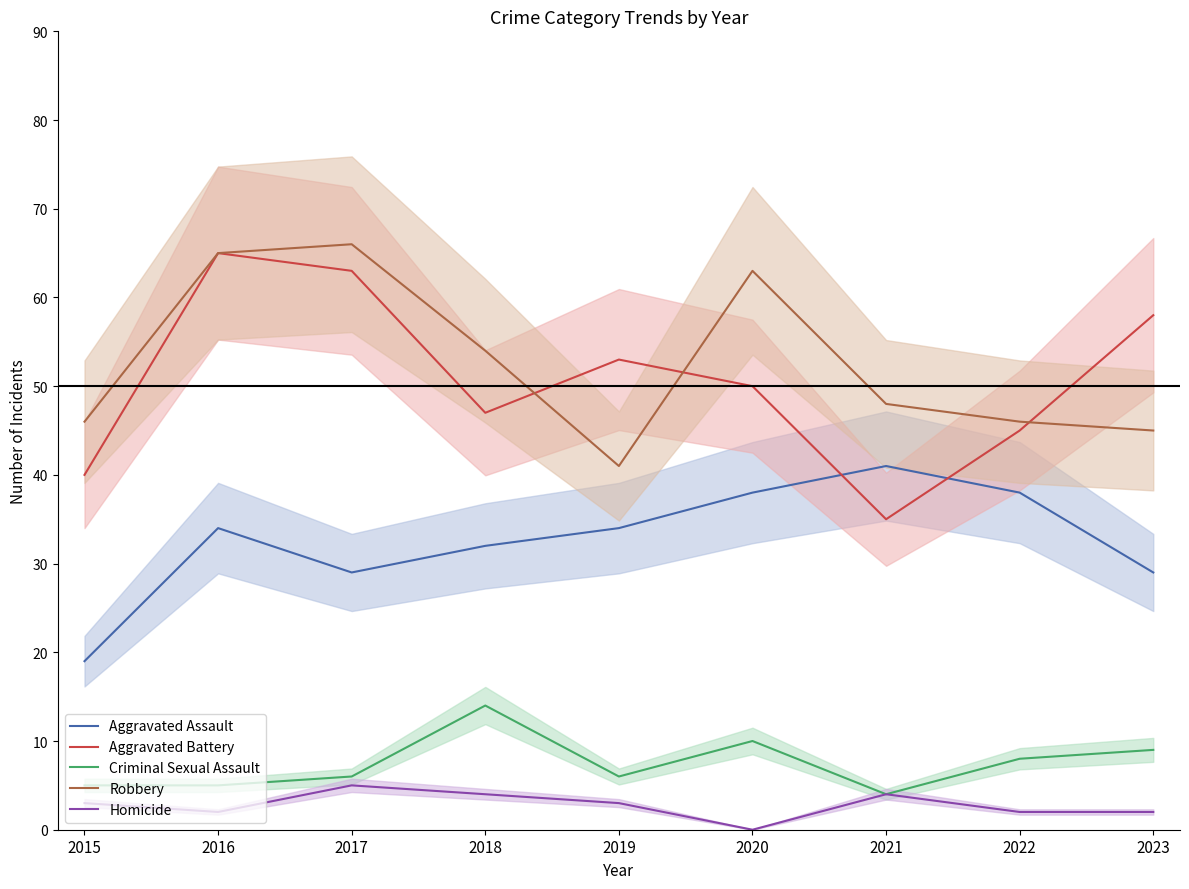

List the series in order of their peak value, highest first.

Robbery, Aggravated Battery, Aggravated Assault, Criminal Sexual Assault, Homicide